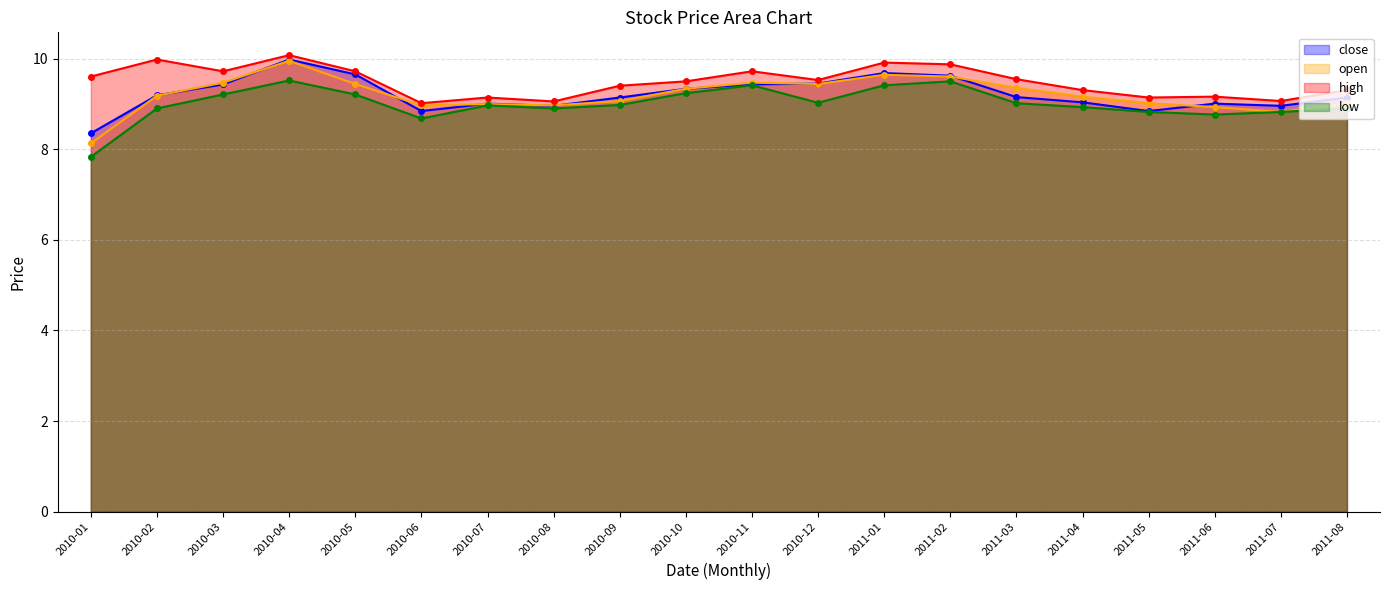

Rank the series by their maximum value, from highest to lowest.

high, close, open, low